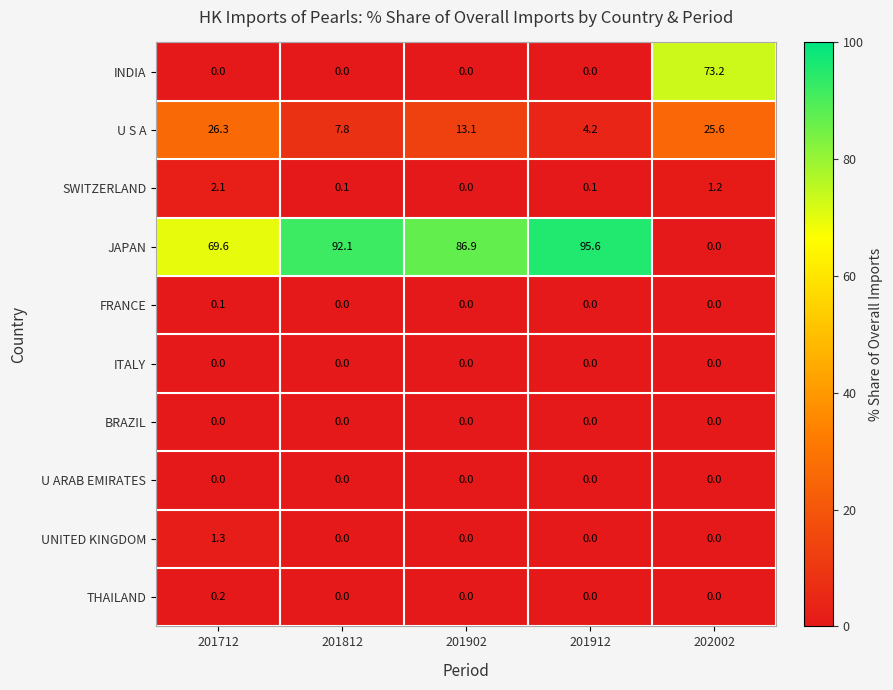

At how many categories does at least one series exceed 88?

2